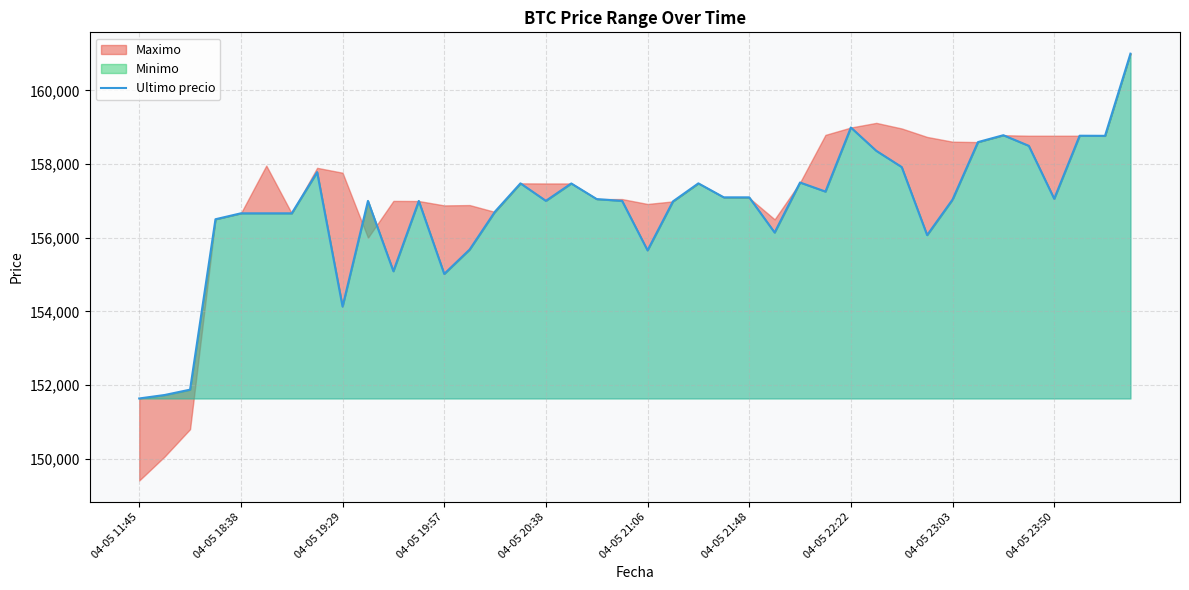

Is it true that the value at 38 is 80206?

False